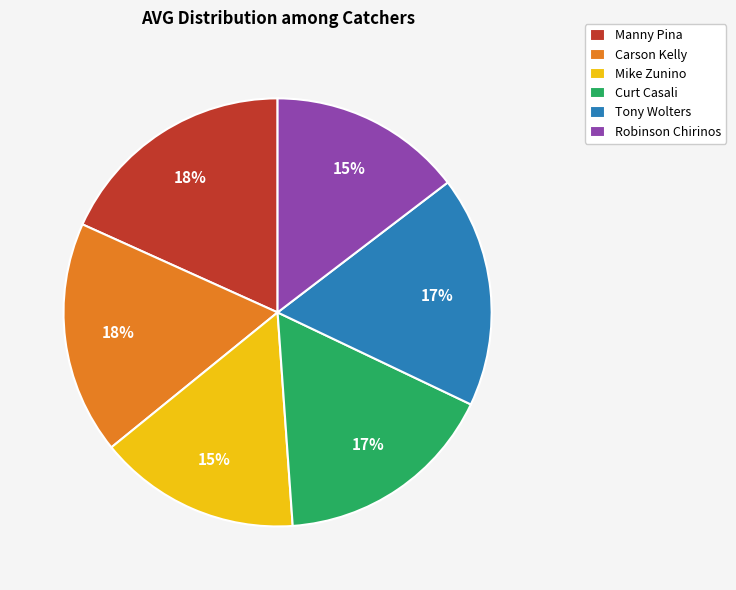

Do Tony Wolters and Mike Zunino together represent more than half of the pie?

No